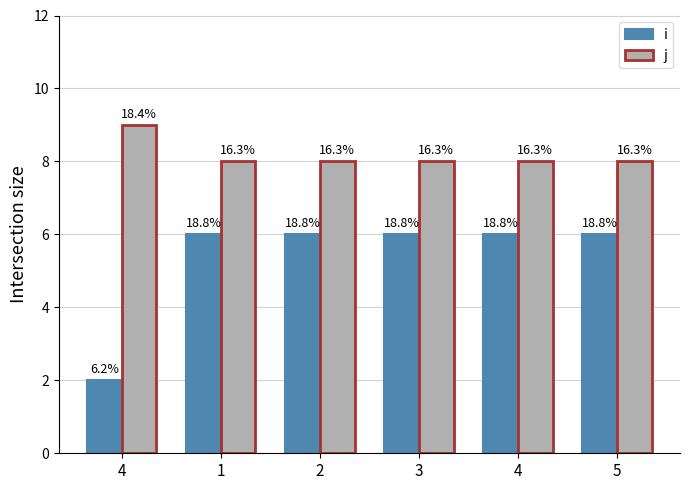

What are all the series names shown in the legend?

i, j